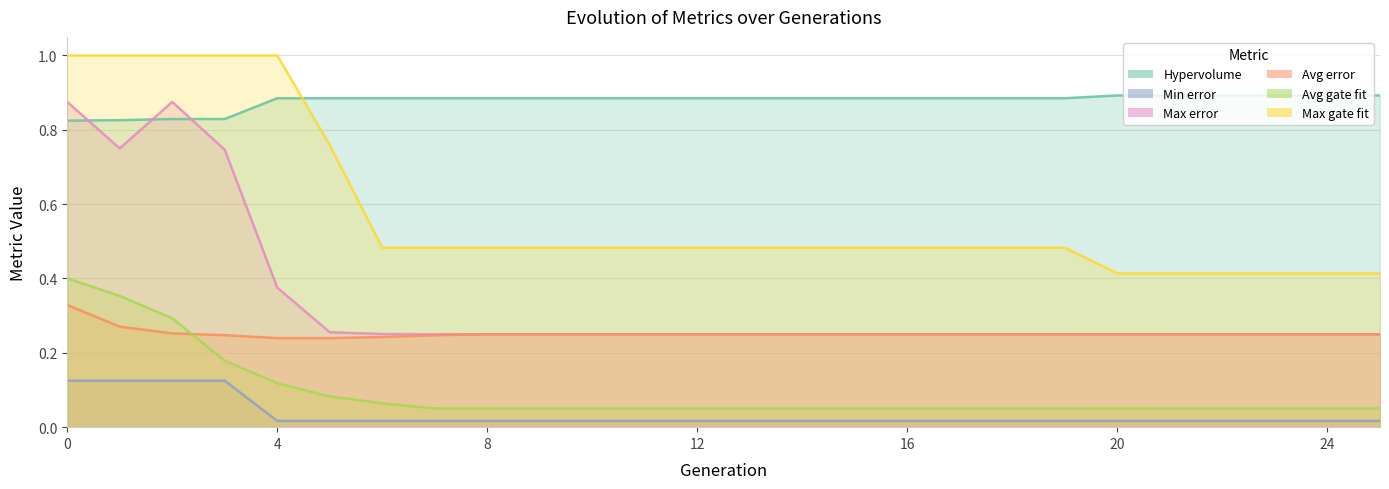

How many lines are shown in the chart?

6